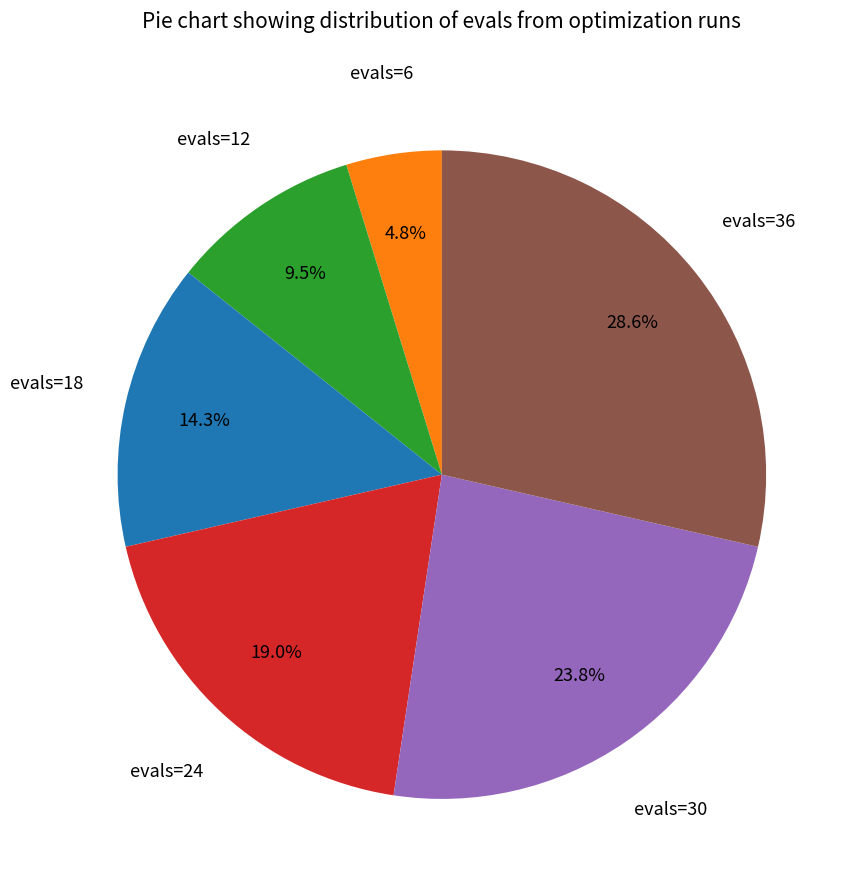

Does any single category account for the majority?

No